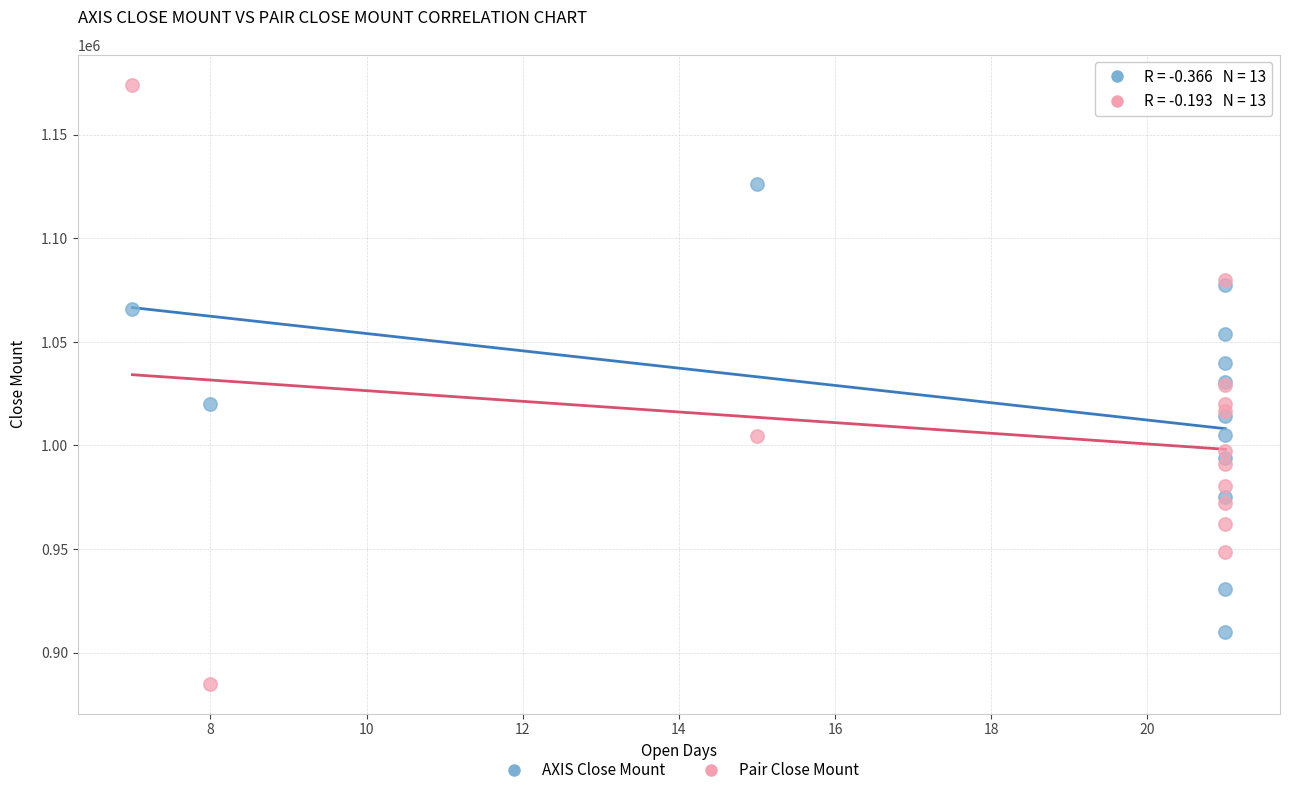

Which series contains the lowest Y value?

Pair Close Mount